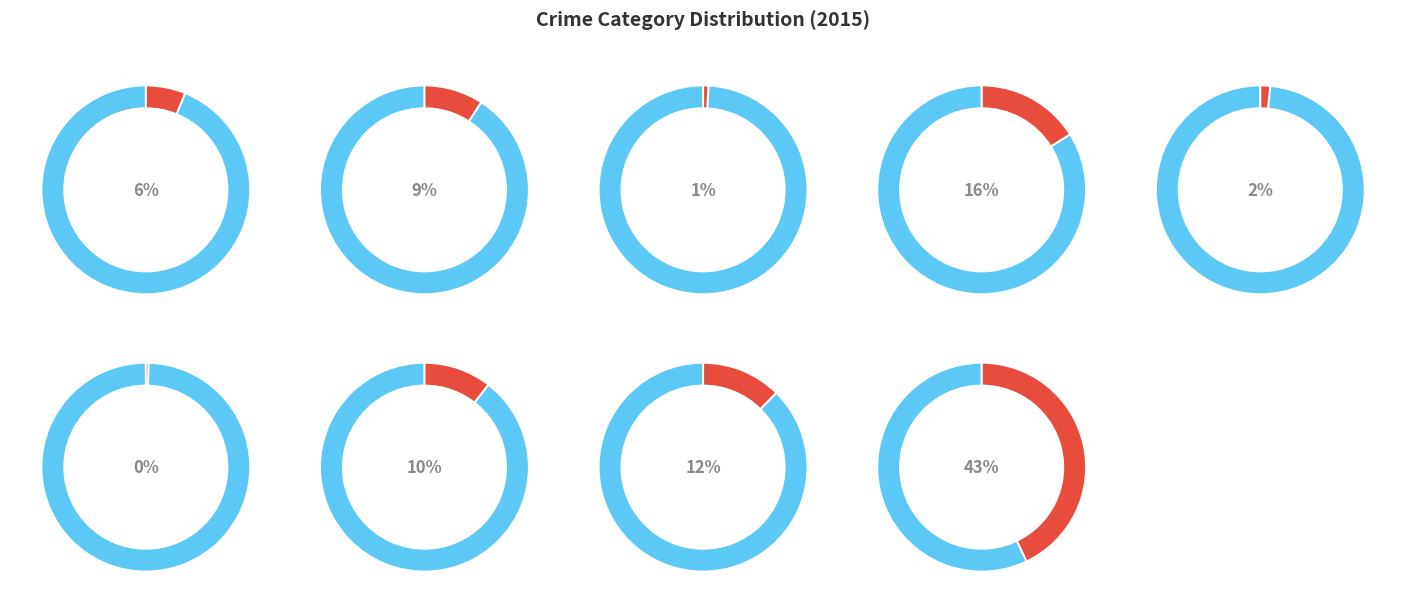

Count the number of slices in the pie.

9